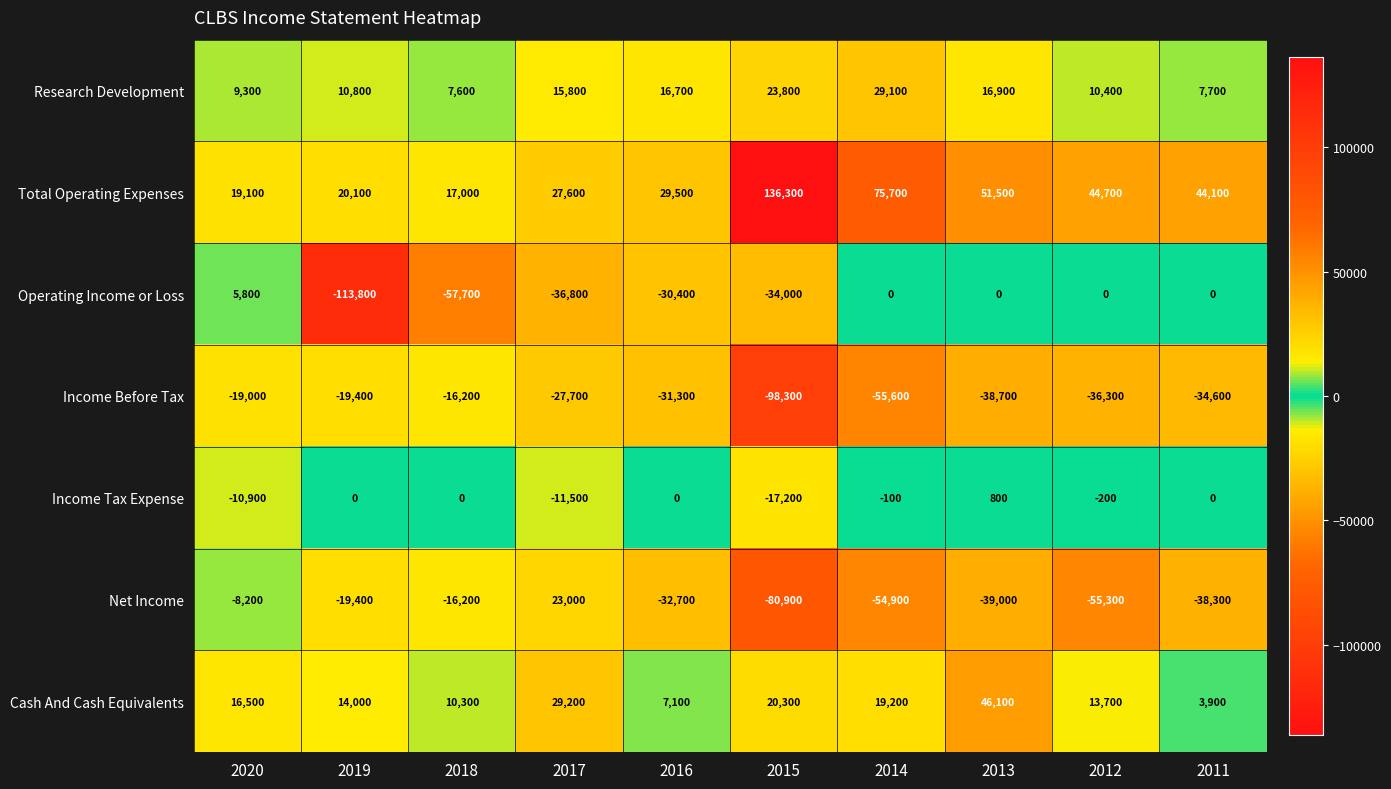

Is the value of Total Operating Expenses at 2020 greater than the value of Operating Income or Loss at 2014?

Yes